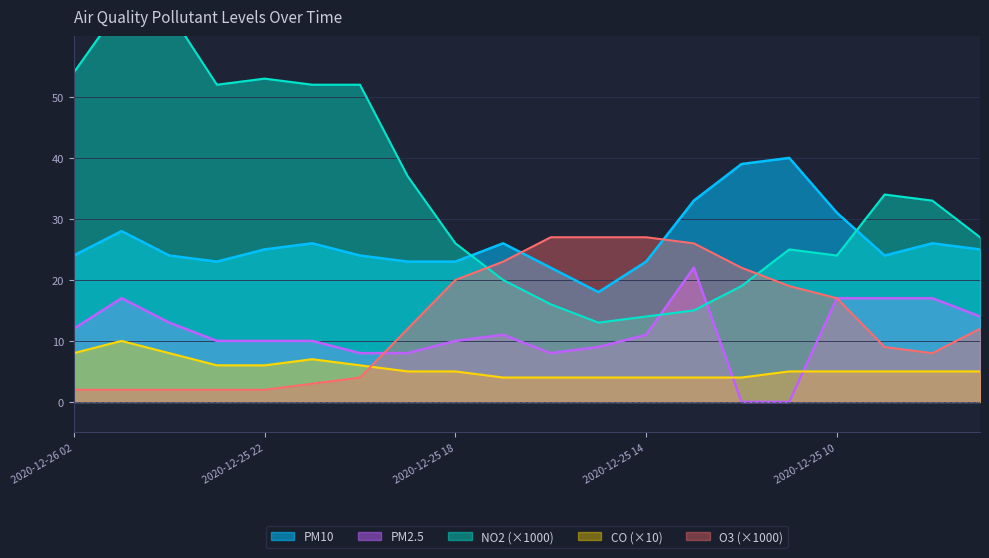

True or false: PM10 and CO intersect in this chart.

False